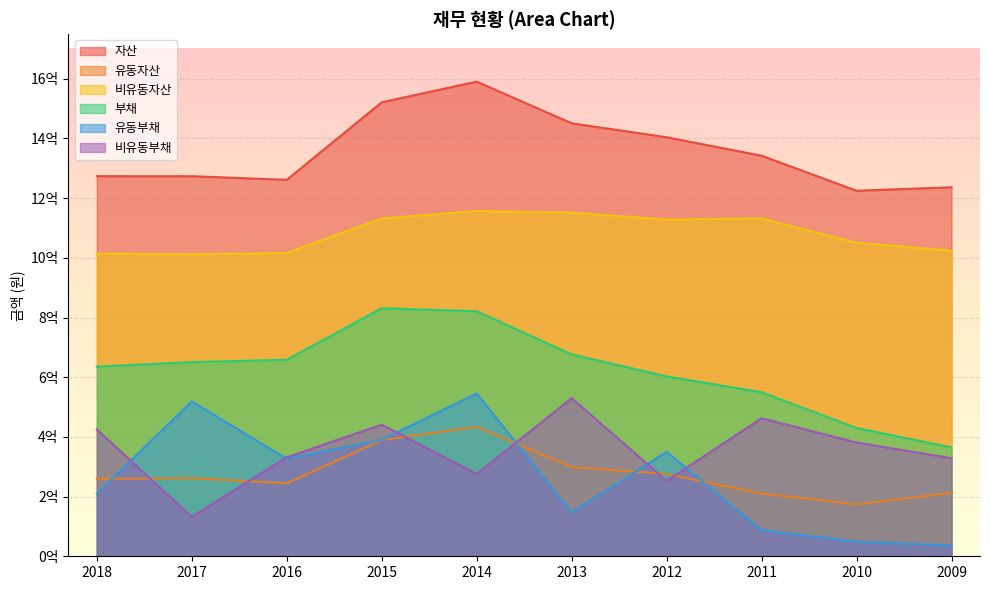

Which category has the highest value across all series?

2014